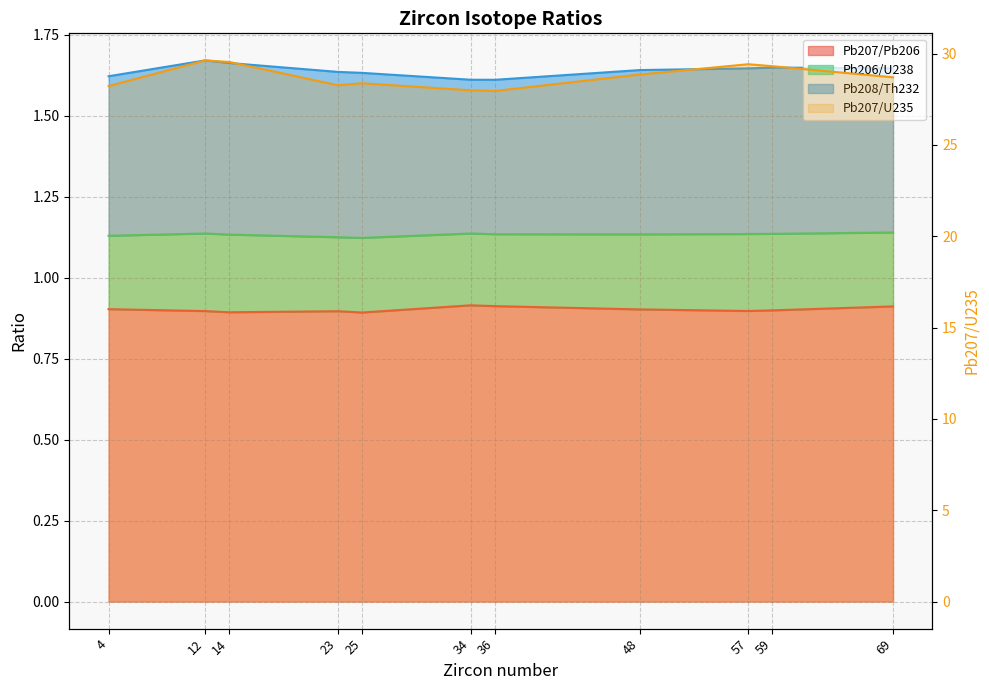

True or false: Pb207/U235 and Pb207/Pb206 intersect in this chart.

False